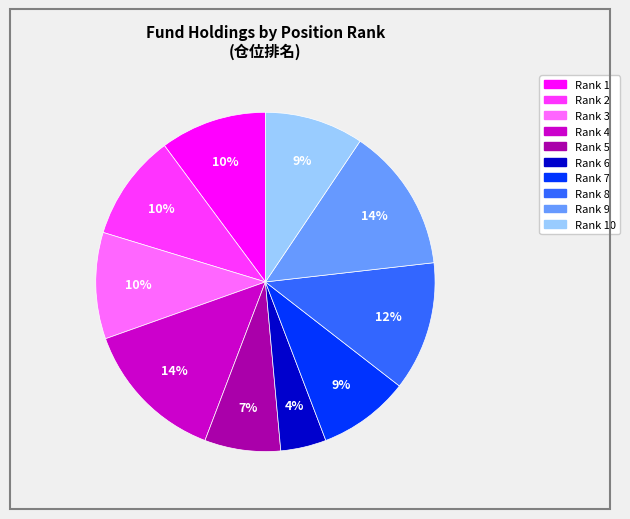

Count the number of slices in the pie.

10